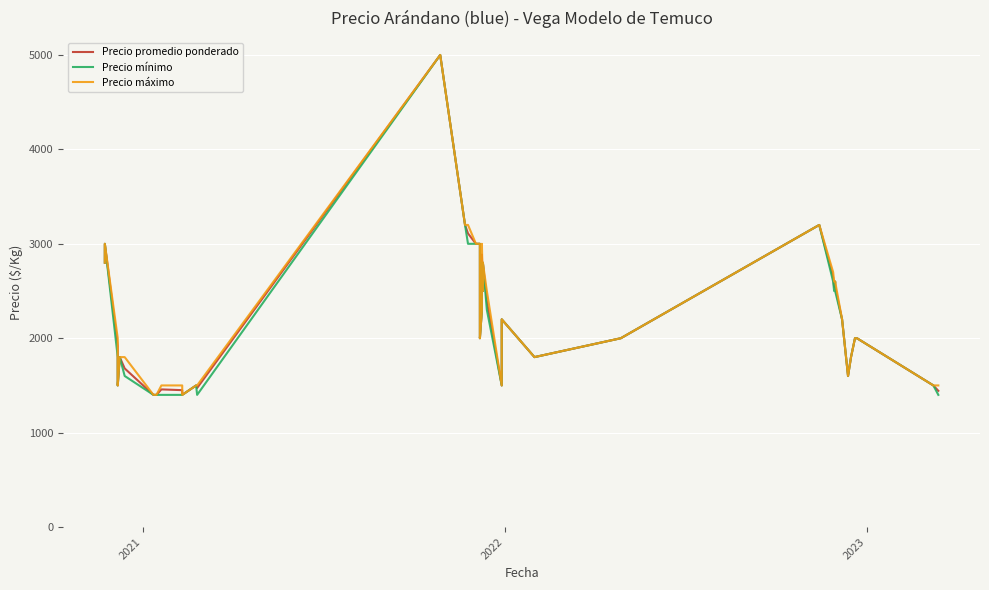

Reading left to right, transcribe all the data shown in this chart.

Precio promedio ponderado: 2800	3000	1920	1500	1800	1680	1400	1400	1458	1450	1400	1500	1473	5000	3200	3110	3000	3000	2000	2300	2886	2500	2800	2390	1500	2200	1800	2000	3200	2644	2544	2600	2544	2200	1600	1800	2000	2000	1500	1443
Precio mínimo: 2800	3000	1800	1500	1800	1600	1400	1400	1400	1400	1400	1500	1400	5000	3200	3000	3000	3000	2000	2300	2800	2500	2800	2300	1500	2200	1800	2000	3200	2600	2500	2600	2500	2200	1600	1800	2000	2000	1500	1400
Precio máximo: 2800	3000	2000	1500	1800	1800	1400	1400	1500	1500	1400	1500	1500	5000	3200	3200	3000	3000	2000	2300	3000	2500	2800	2500	1500	2200	1800	2000	3200	2700	2600	2600	2600	2200	1600	1800	2000	2000	1500	1500